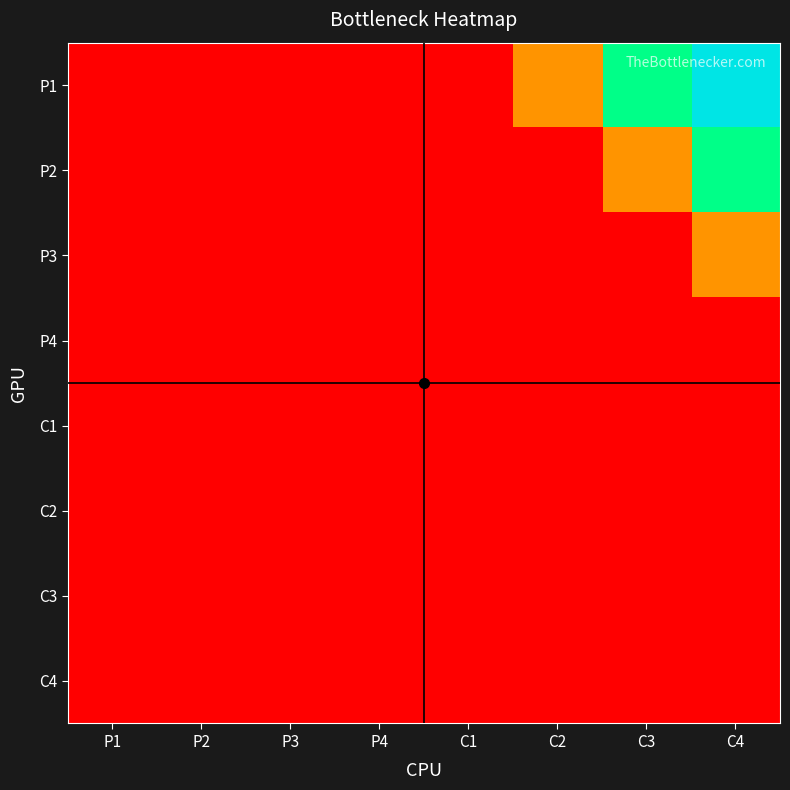

Reading left to right, transcribe all the data shown in this chart.

P1: P1=0	P2=0	P3=0	P4=0	C1=0	C2=1	C3=2	C4=3
P2: P1=0	P2=0	P3=0	P4=0	C1=0	C2=0	C3=1	C4=2
P3: P1=0	P2=0	P3=0	P4=0	C1=0	C2=0	C3=0	C4=1
P4: P1=0	P2=0	P3=0	P4=0	C1=0	C2=0	C3=0	C4=0
C1: P1=0	P2=0	P3=0	P4=0	C1=0	C2=0	C3=0	C4=0
C2: P1=0	P2=0	P3=0	P4=0	C1=0	C2=0	C3=0	C4=0
C3: P1=0	P2=0	P3=0	P4=0	C1=0	C2=0	C3=0	C4=0
C4: P1=0	P2=0	P3=0	P4=0	C1=0	C2=0	C3=0	C4=0